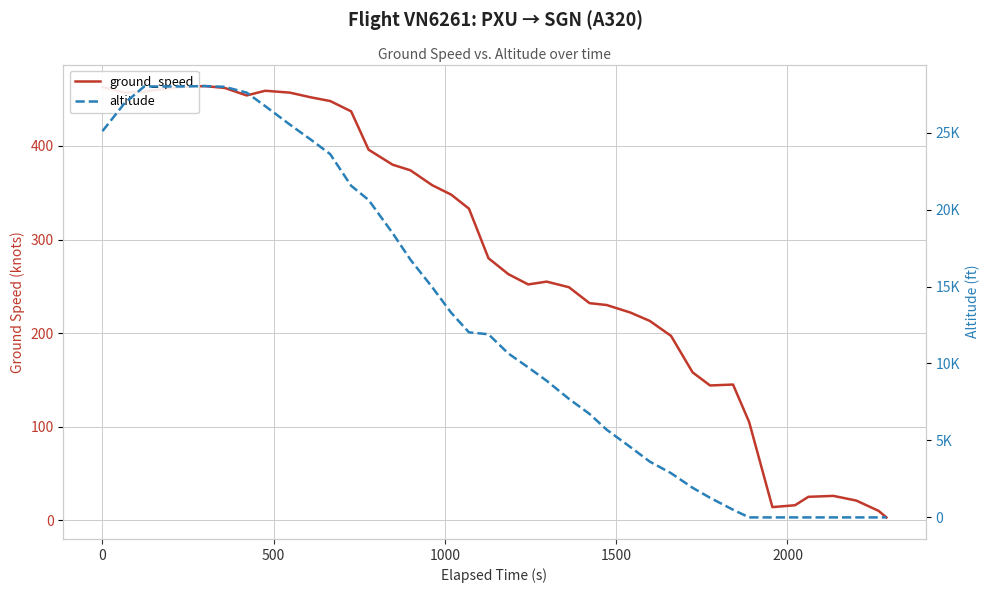

Rank the series by their average value, from highest to lowest.

altitude, ground_speed